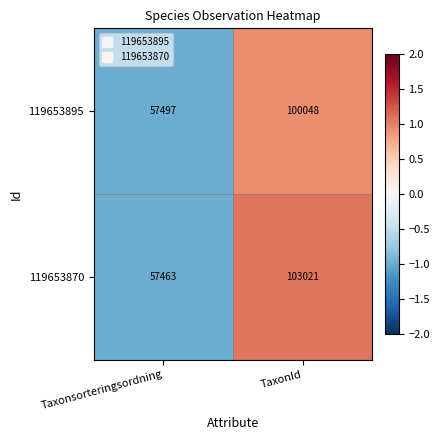

Rank the series by their average value, from highest to lowest.

119653870, 119653895